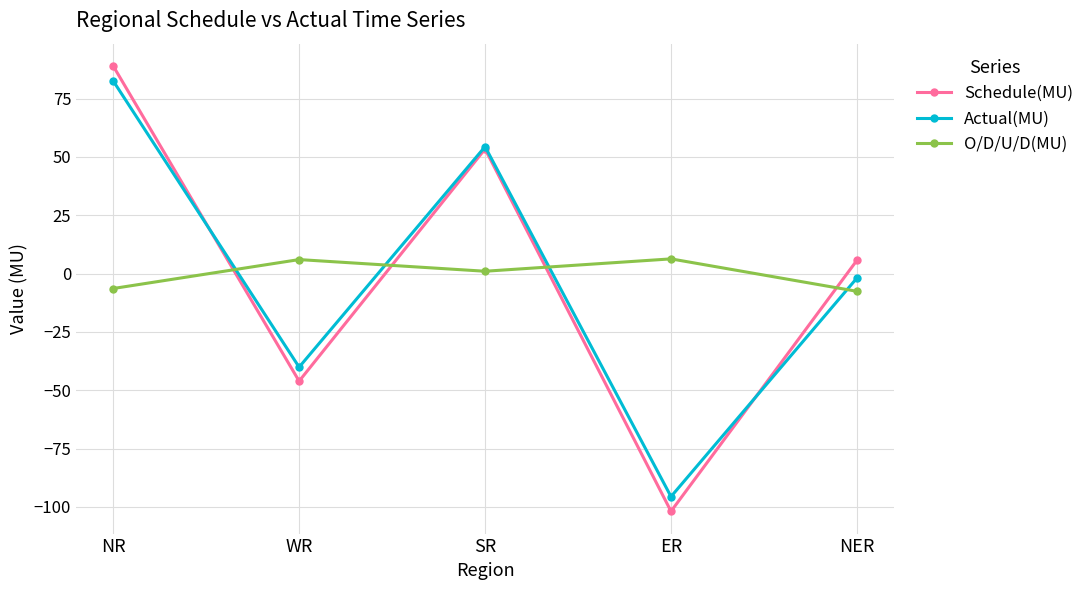

What are all the series names shown in the legend?

Schedule(MU), Actual(MU), O/D/U/D(MU)